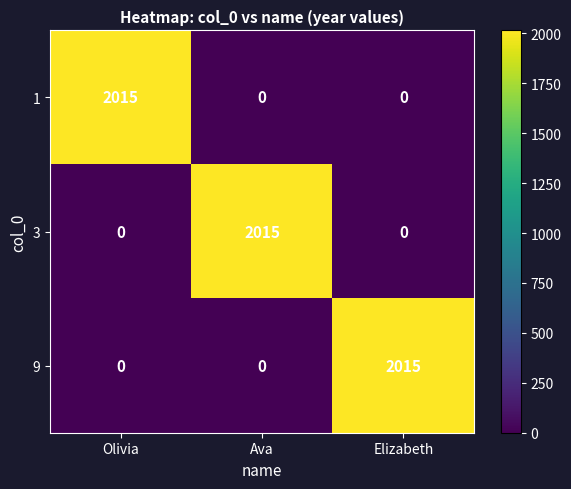

Count the number of data series in this chart.

3